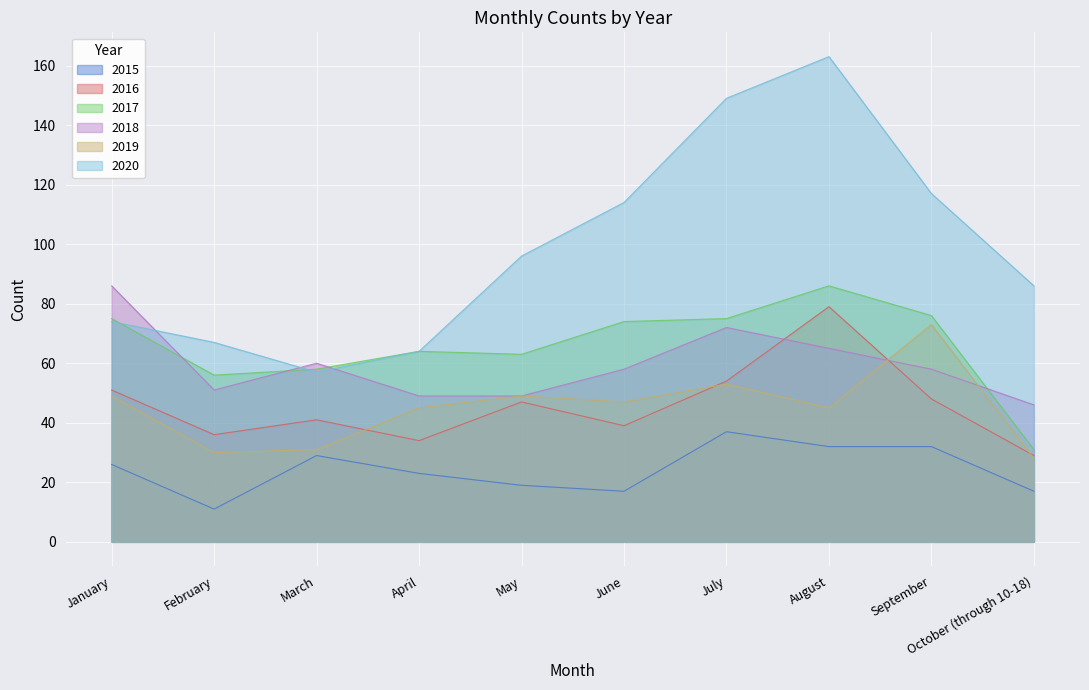

Rank the series by their maximum value, from highest to lowest.

2020, 2017, 2018, 2016, 2019, 2015